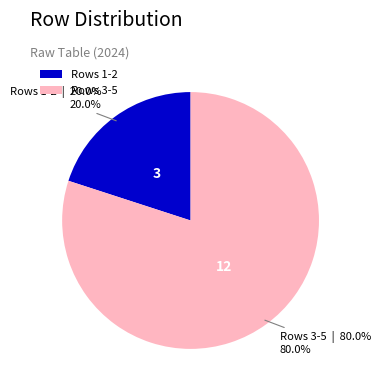

Rank the categories by value from lowest to highest.

Rows 1-2, Rows 3-5